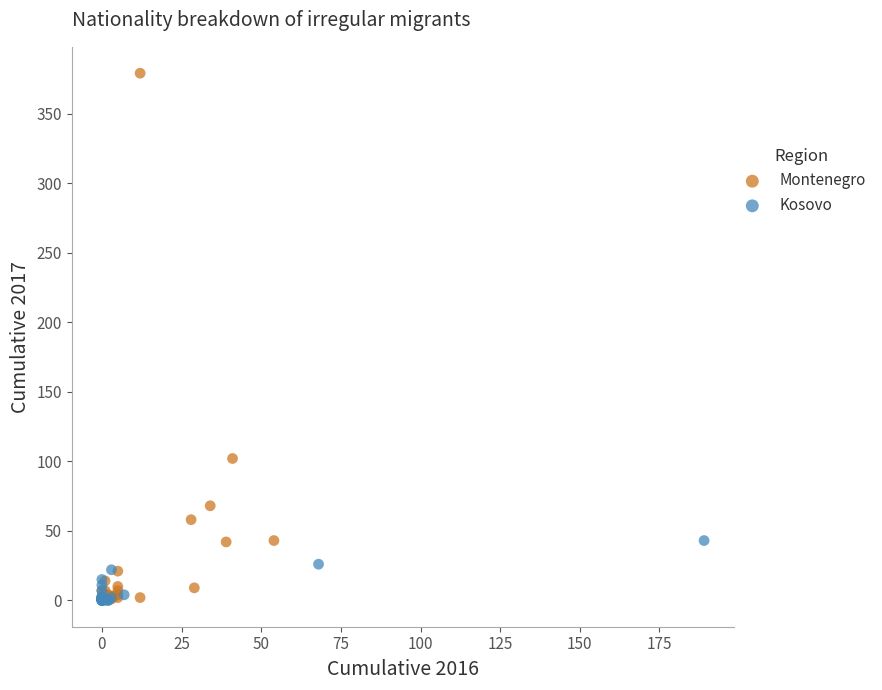

Which series reaches the maximum Y coordinate?

Montenegro